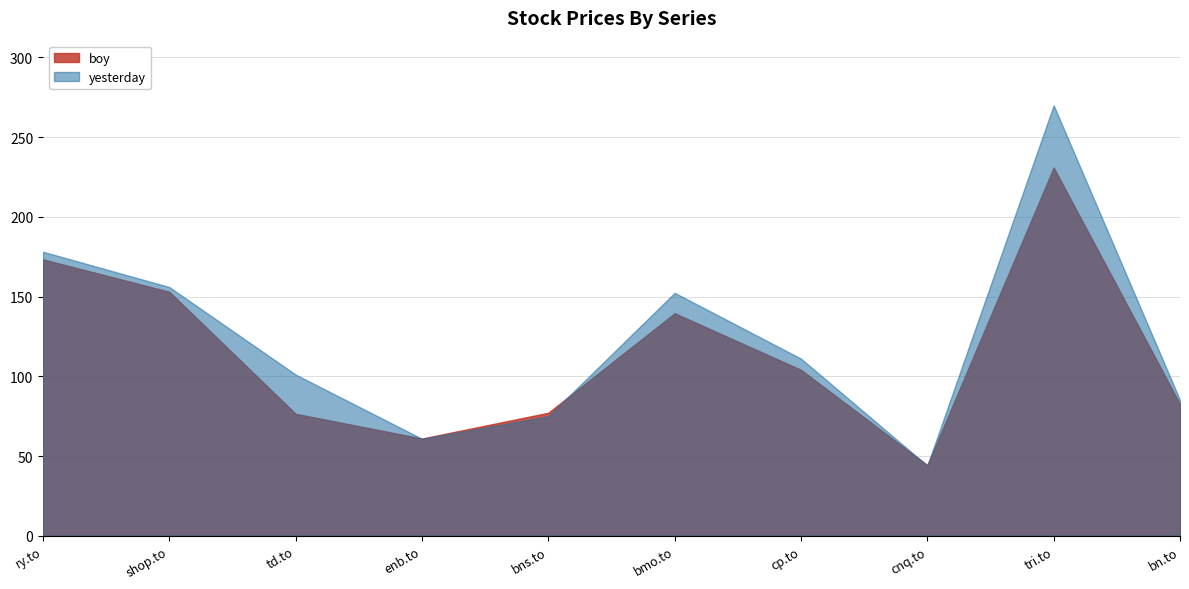

Where do boy and yesterday first cross each other?

td.to and enb.to